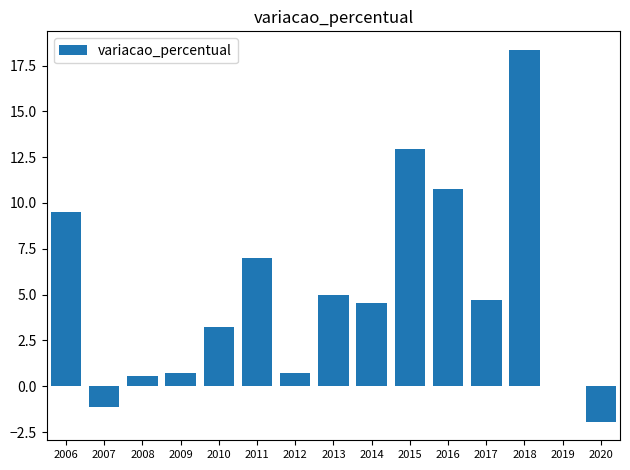

At which category does the chart reach its peak across all series?

2018